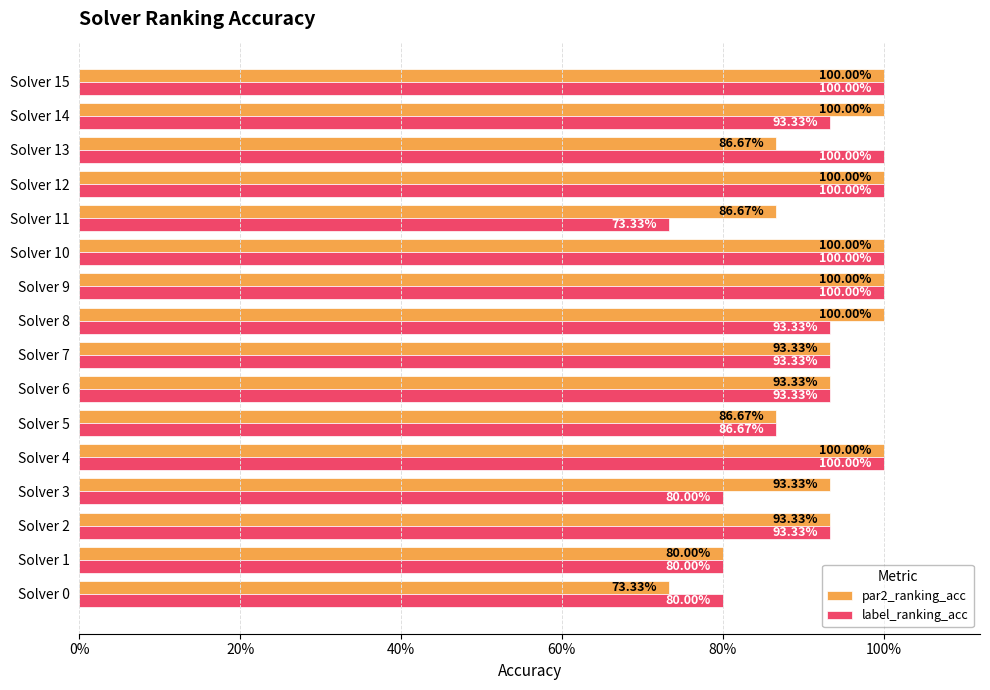

Reading right to left, transcribe all the data shown in this chart.

par2_ranking_acc: 1.0	1.0	0.9	1.0	0.9	1.0	1.0	1.0	0.9	0.9	0.9	1.0	0.9	0.9	0.8	0.7
label_ranking_acc: 1.0	0.9	1.0	1.0	0.7	1.0	1.0	0.9	0.9	0.9	0.9	1.0	0.8	0.9	0.8	0.8